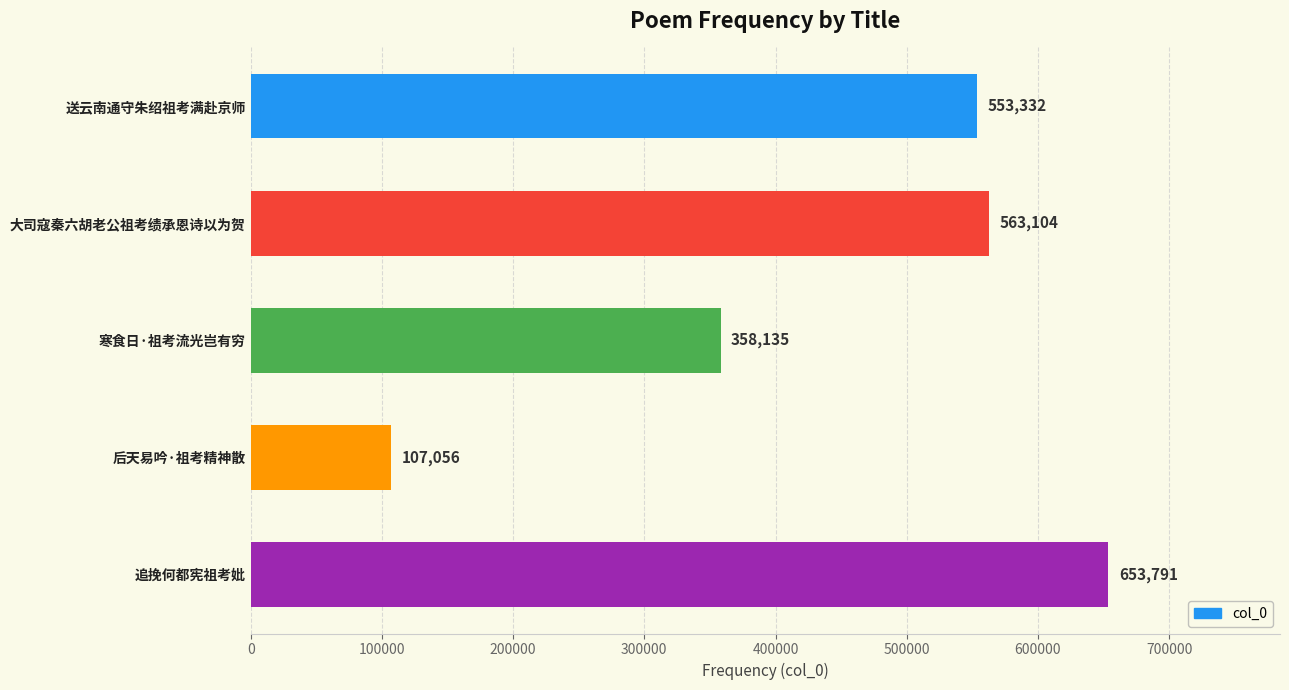

True or false: the data shows 563104 at 大司寇秦六胡老公祖考绩承恩诗以为贺.

True